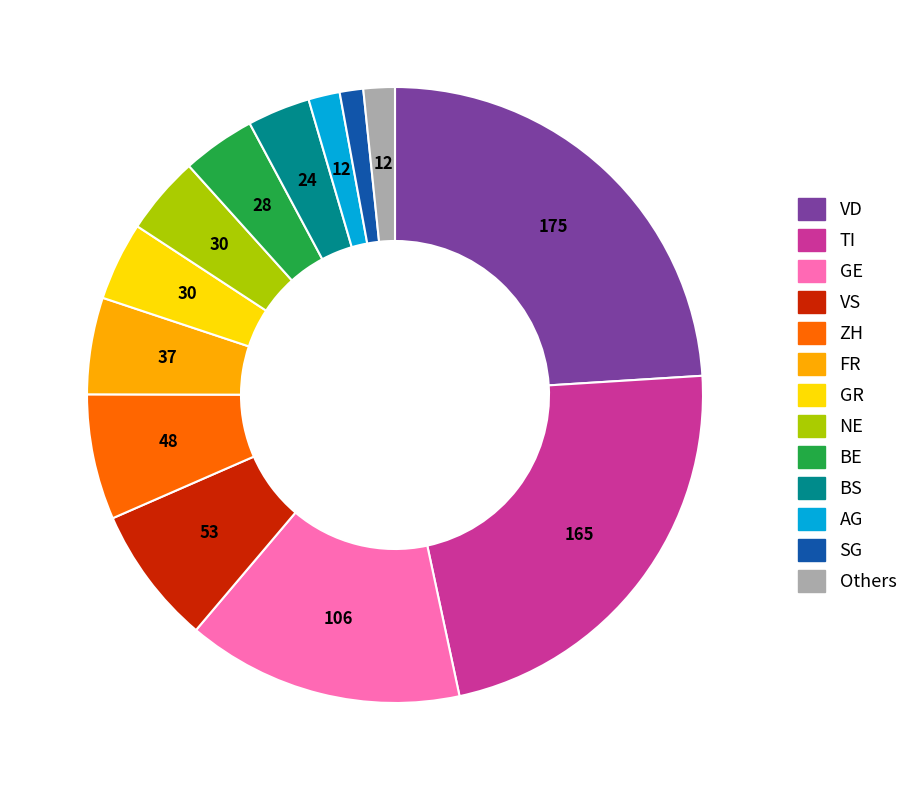

Is there any slice that represents more than half of the pie?

No